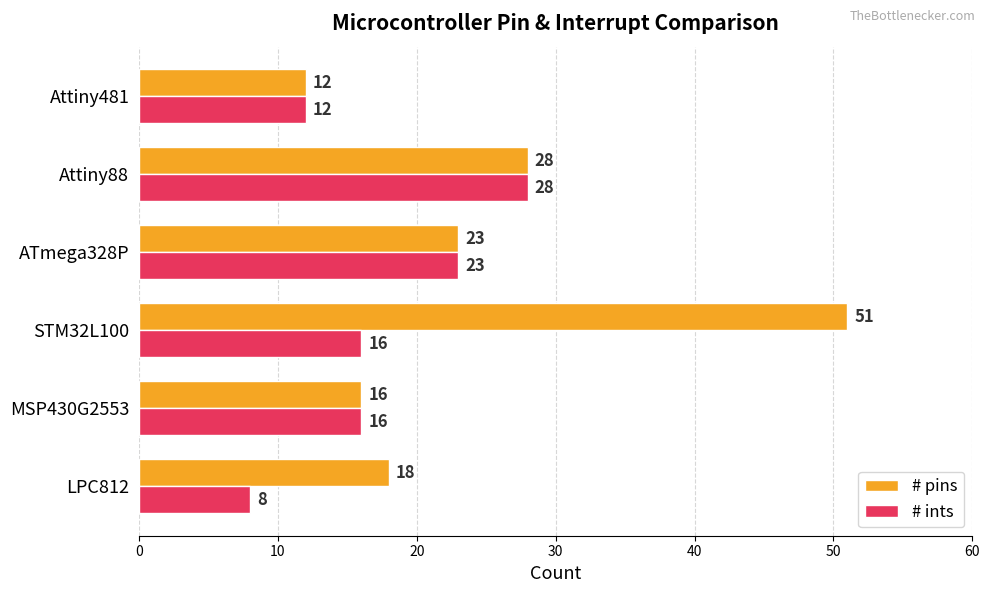

Is the value of # pins at STM32L100 greater than the value of # ints at LPC812?

Yes